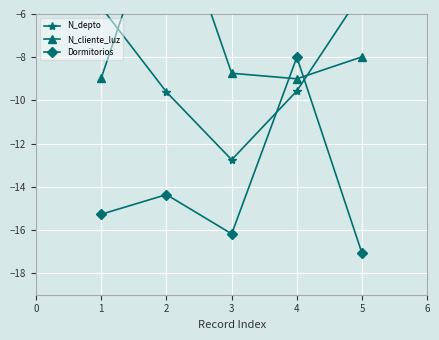

What is the difference between the maximum and minimum values in the N_cliente_luz series?

9.0